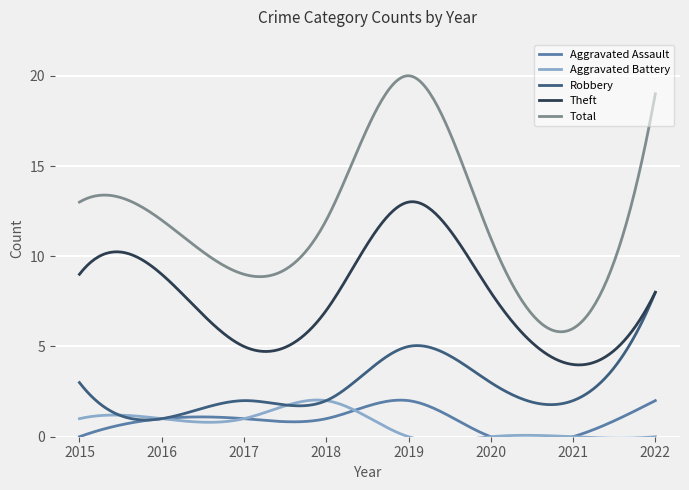

Reading left to right, list all the values displayed in this chart.

Aggravated Assault: 0	1	1	1	2	0	0	2
Aggravated Battery: 1	1	1	2	0	0	0	0
Robbery: 3	1	2	2	5	3	2	8
Theft: 9	9	5	7	13	8	4	8
Total: 13	12	9	12	20	11	6	19